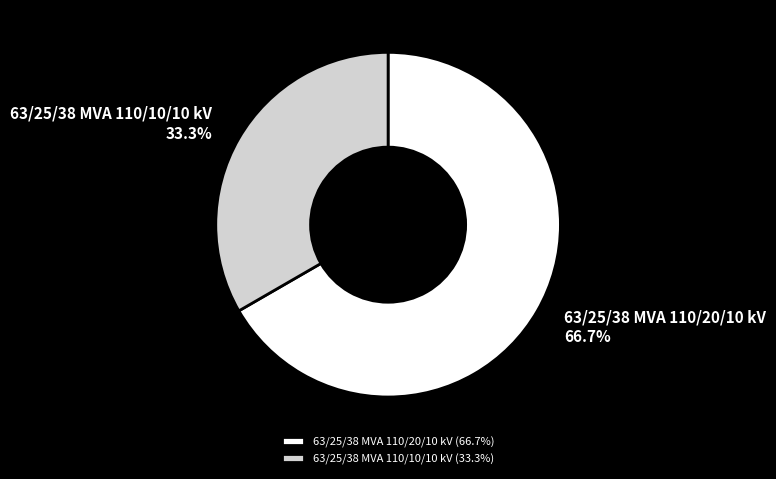

Which has a higher value, 63/25/38 MVA 110/10/10 kV or 63/25/38 MVA 110/20/10 kV?

63/25/38 MVA 110/20/10 kV